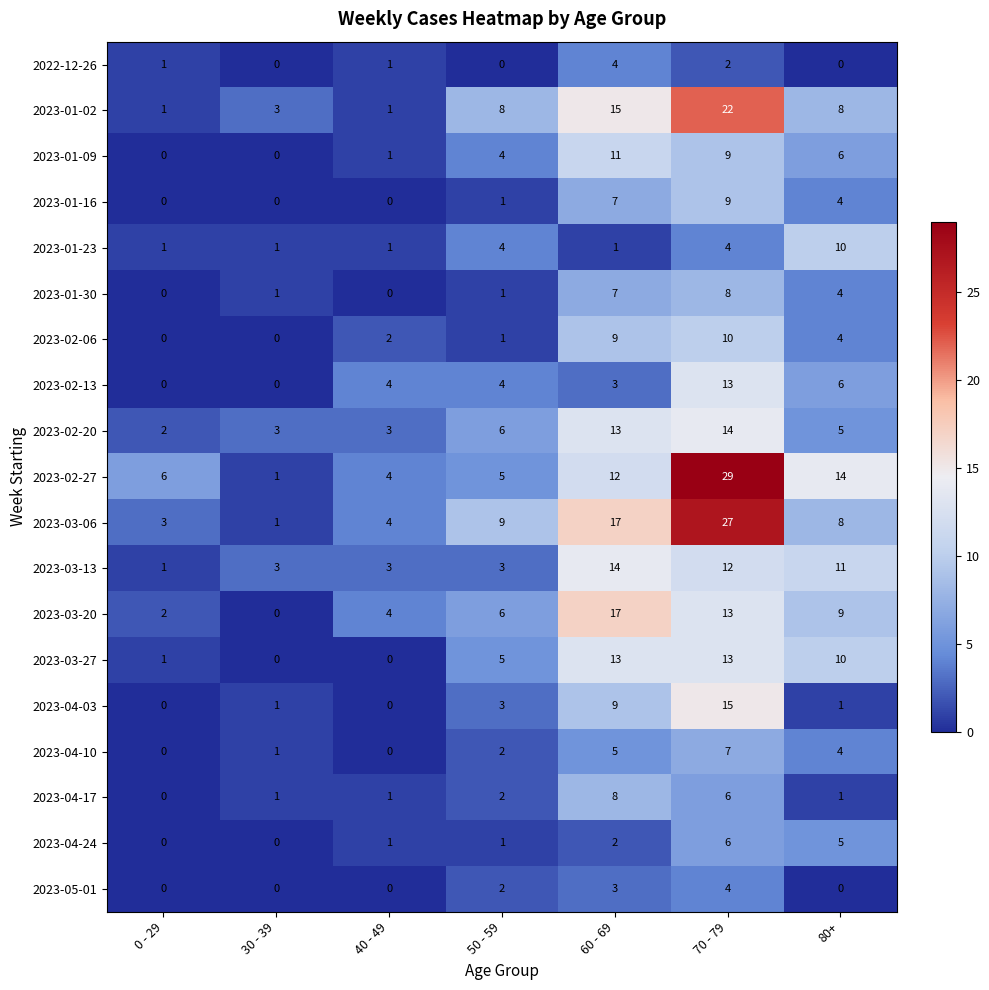

The value of 2023-03-27 at 30 - 39 is 0. True or false?

True